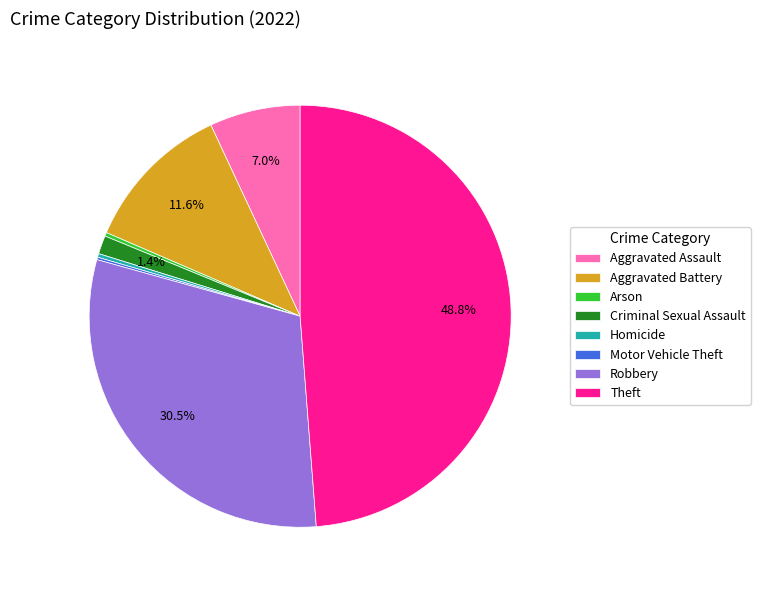

What portion of the pie excludes Robbery?

69.5%